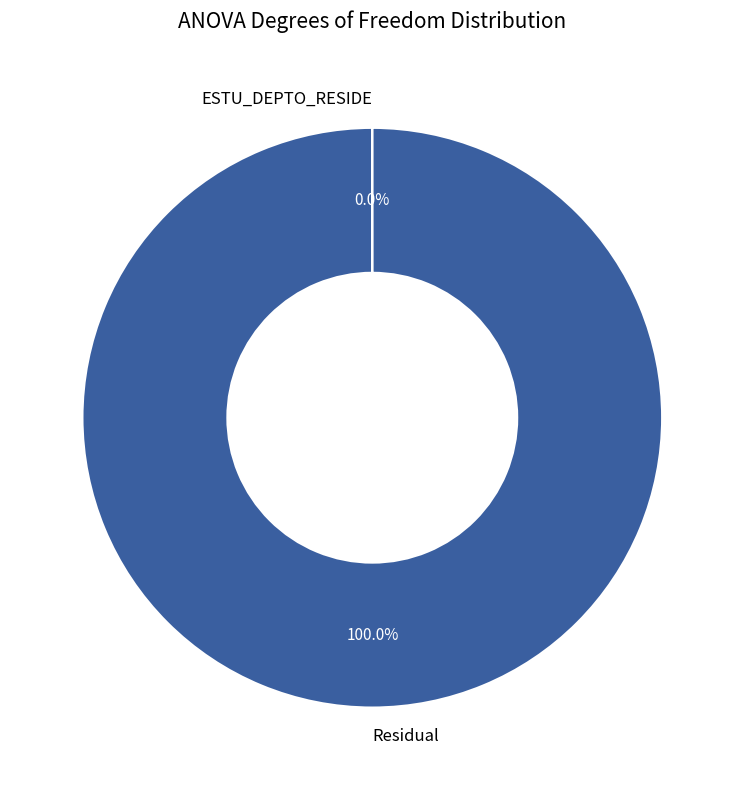

Is there any slice that represents more than half of the pie?

Yes